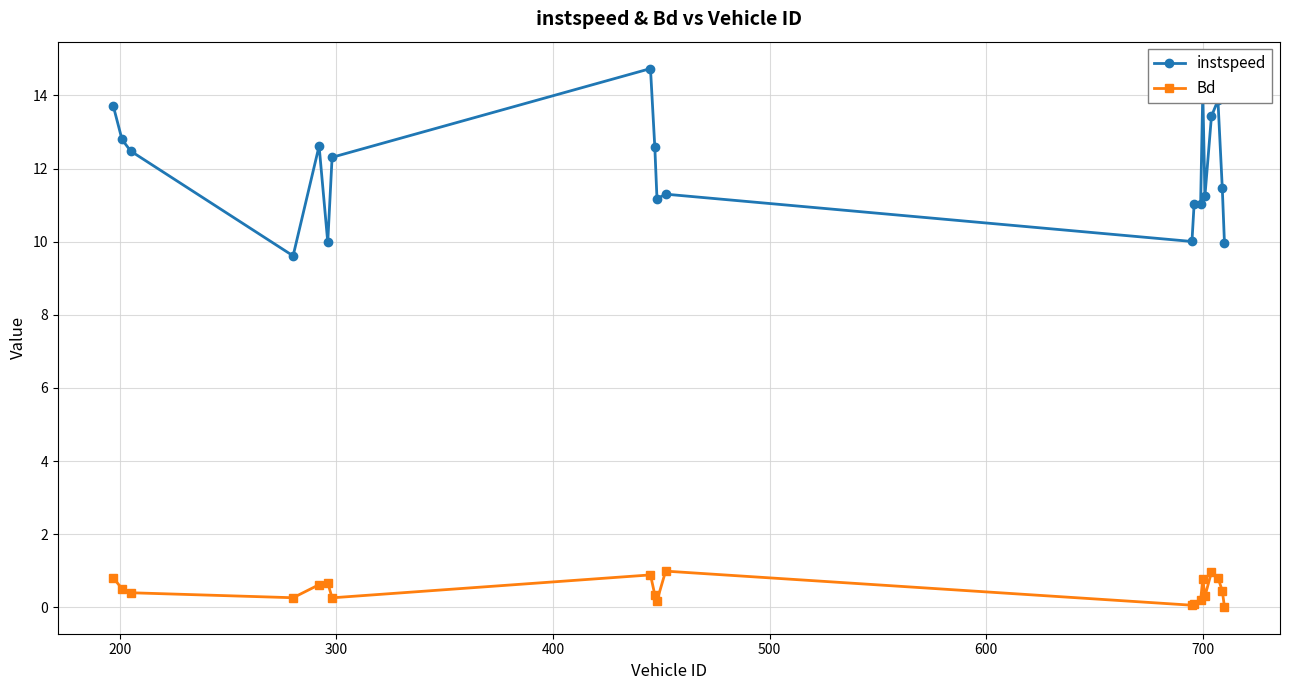

What is the sum of all Bd values?

9.6